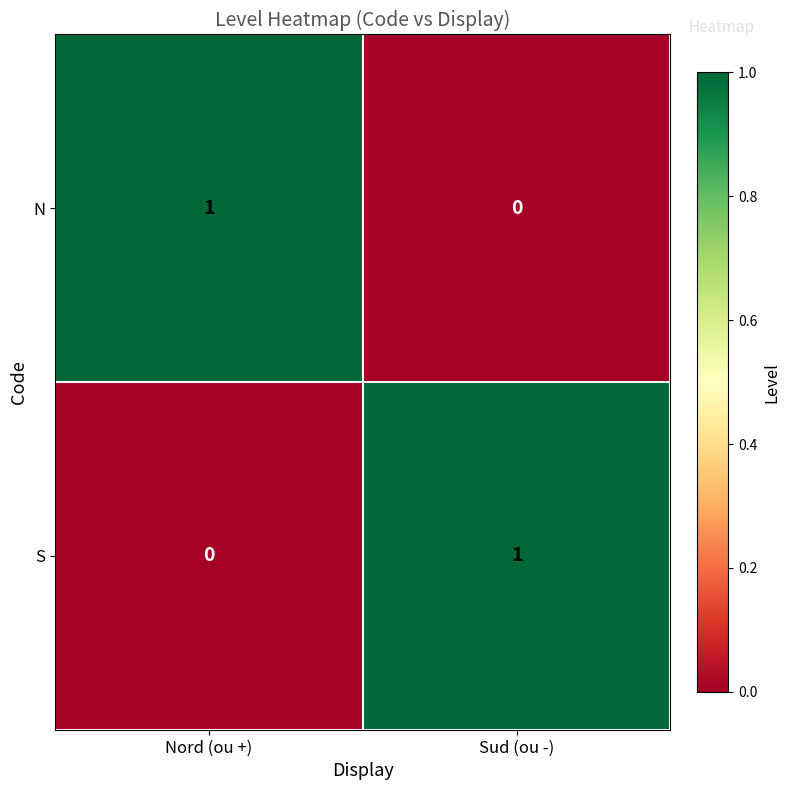

Reading left to right, what are all the values shown in this chart?

N: Nord (ou +)=1	Sud (ou -)=0
S: Nord (ou +)=0	Sud (ou -)=1